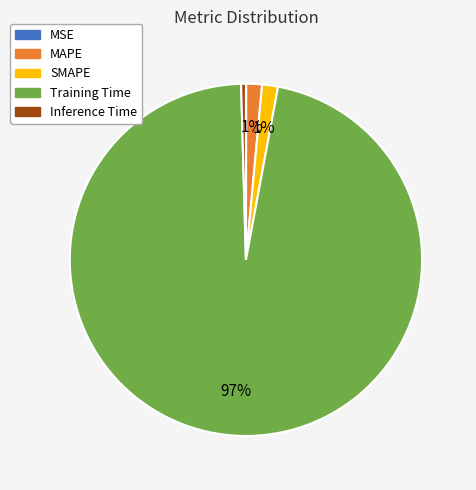

Which slice is the largest?

Training Time